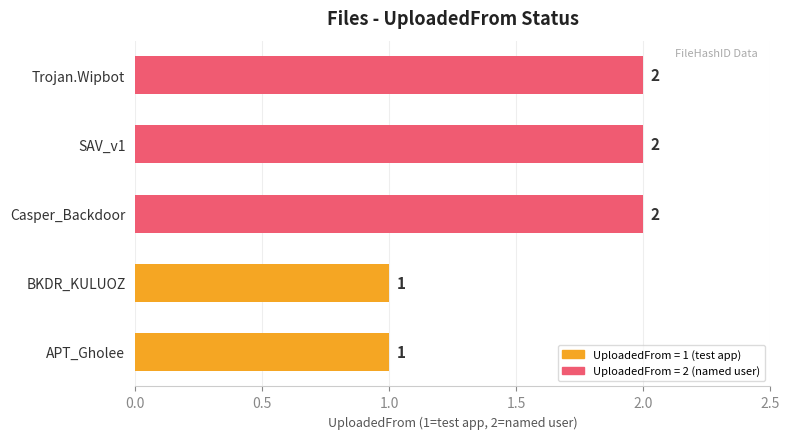

Is it true that the value at Casper_Backdoor is 2?

True